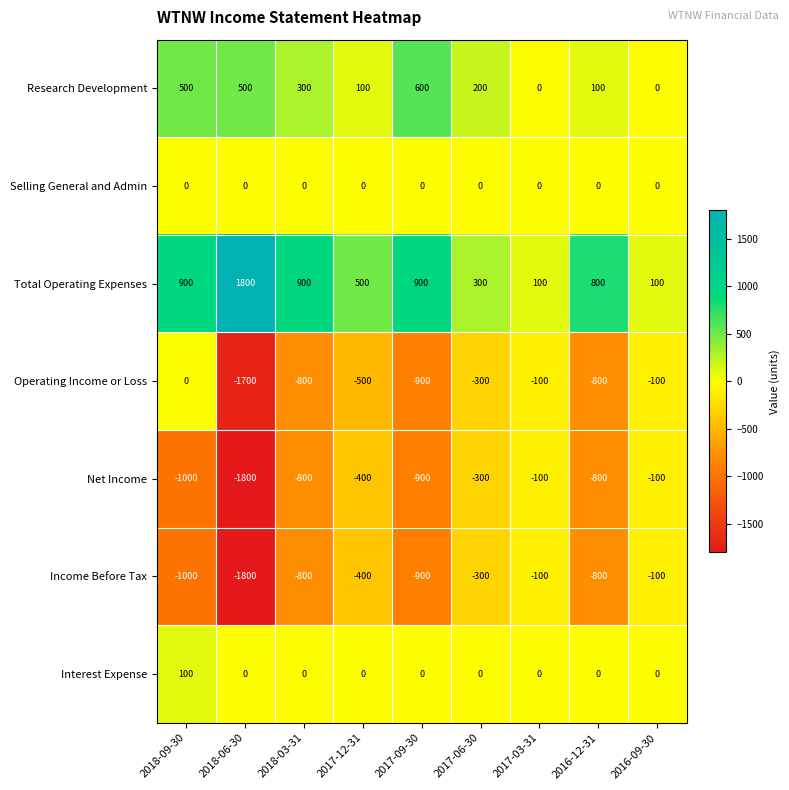

Count the number of data series in this chart.

7